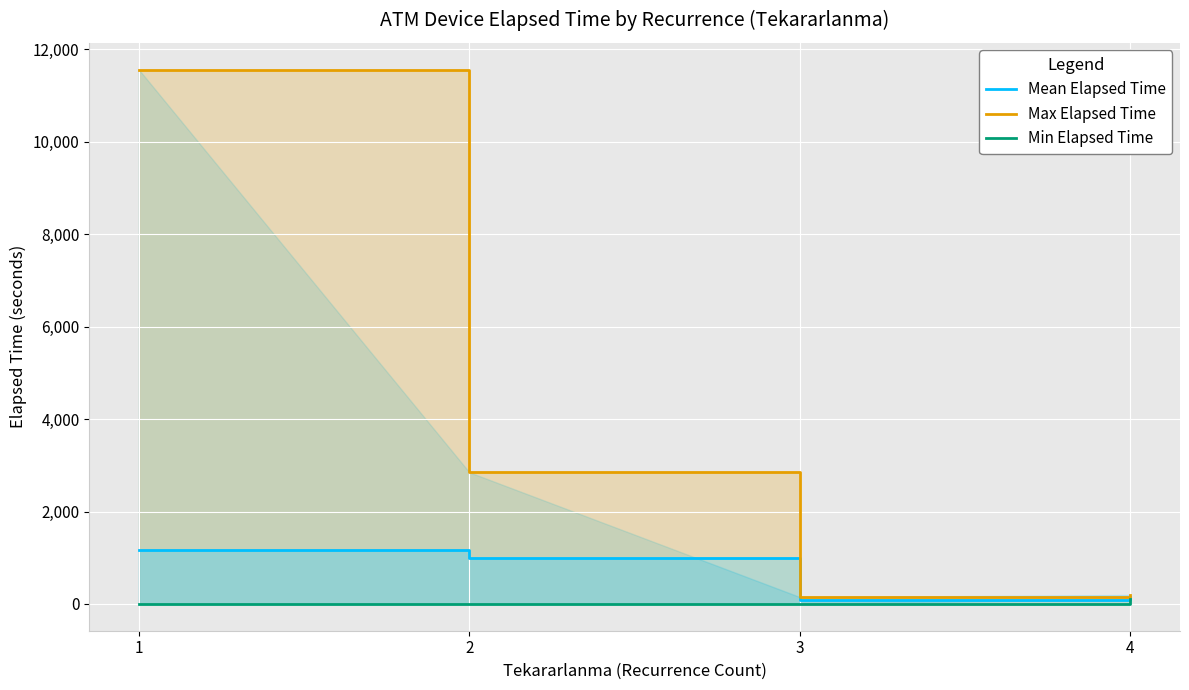

True or false: Min Elapsed Time has more than 0 interior local peaks.

False